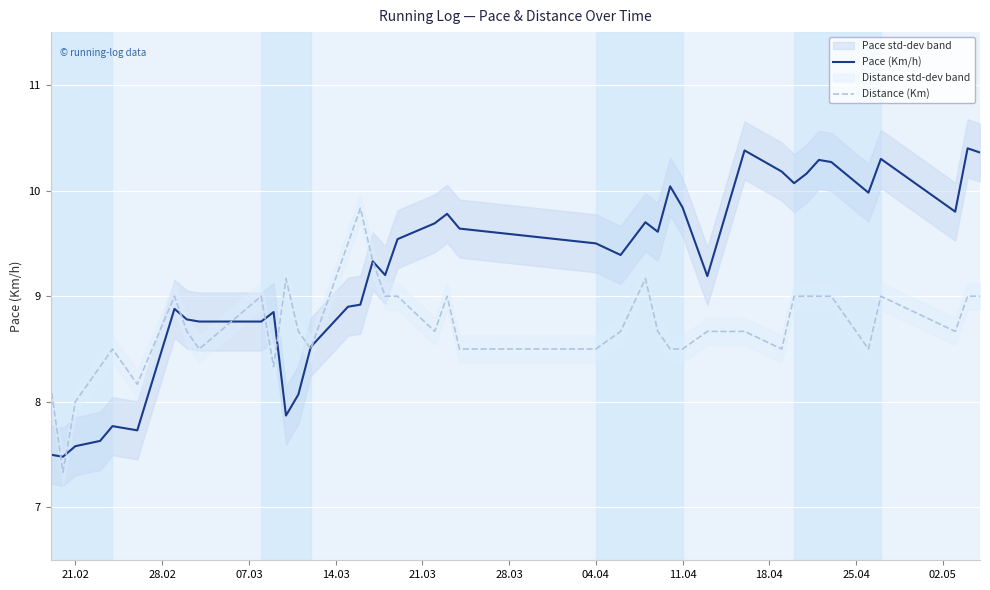

What is the difference between the maximum and second lowest values in the Distance (Km) series?

1.8